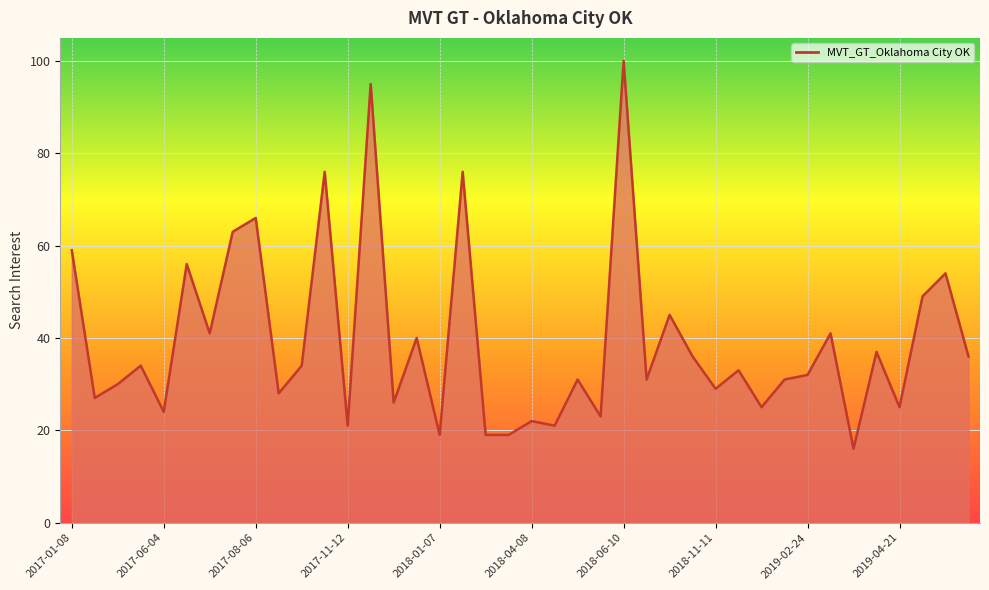

What is the average value?

39